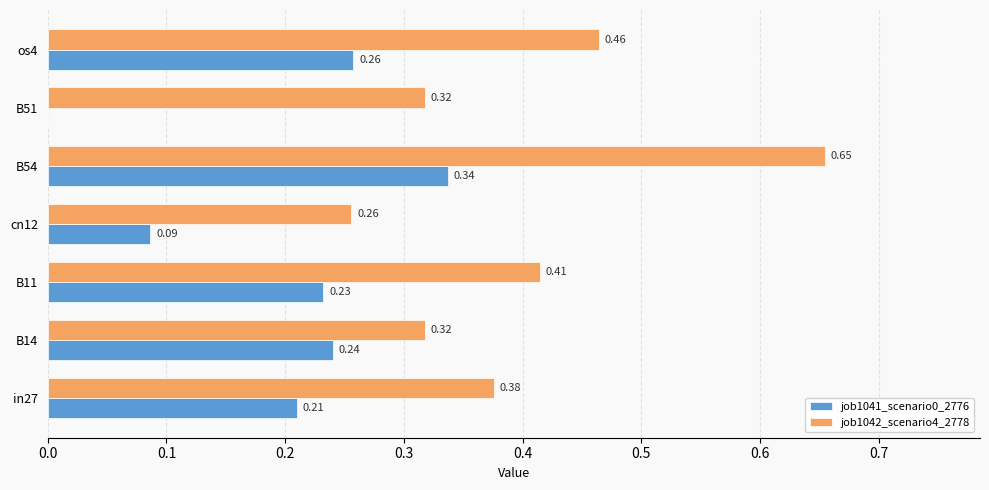

At which label is job1041_scenario0_2776 closest to 0?

B51